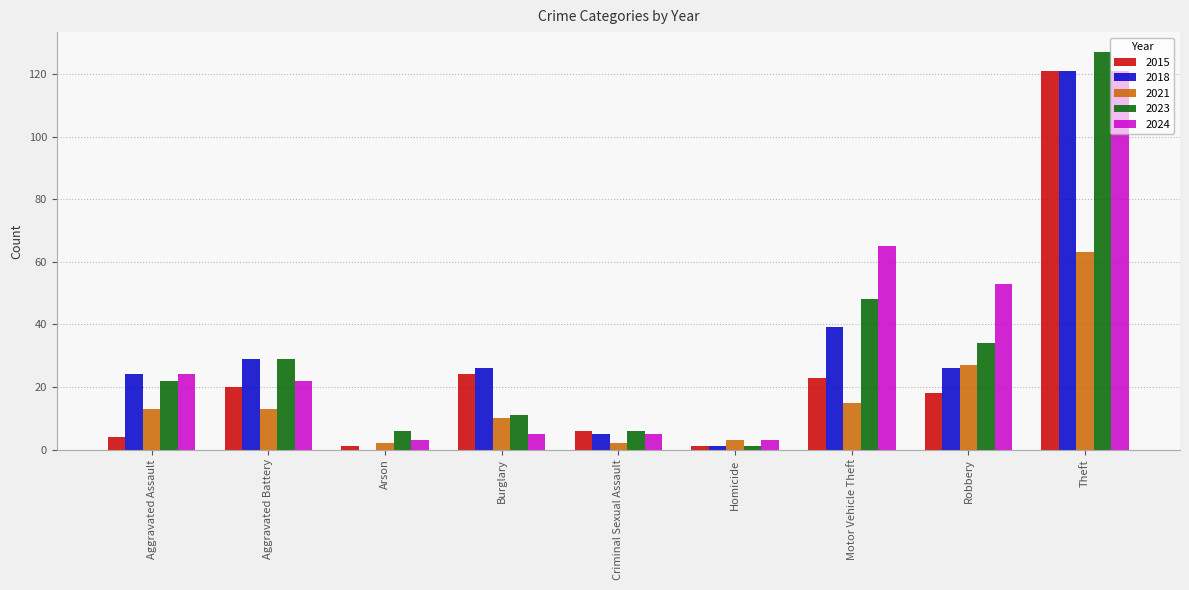

Which series has the largest total across all categories?

2024